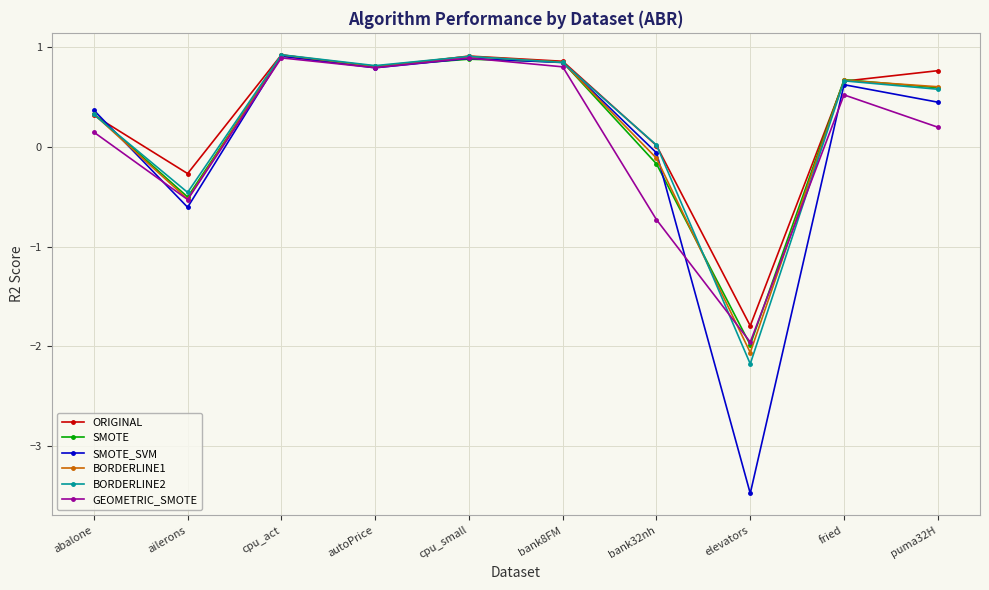

How many values in SMOTE_SVM are below zero?

3